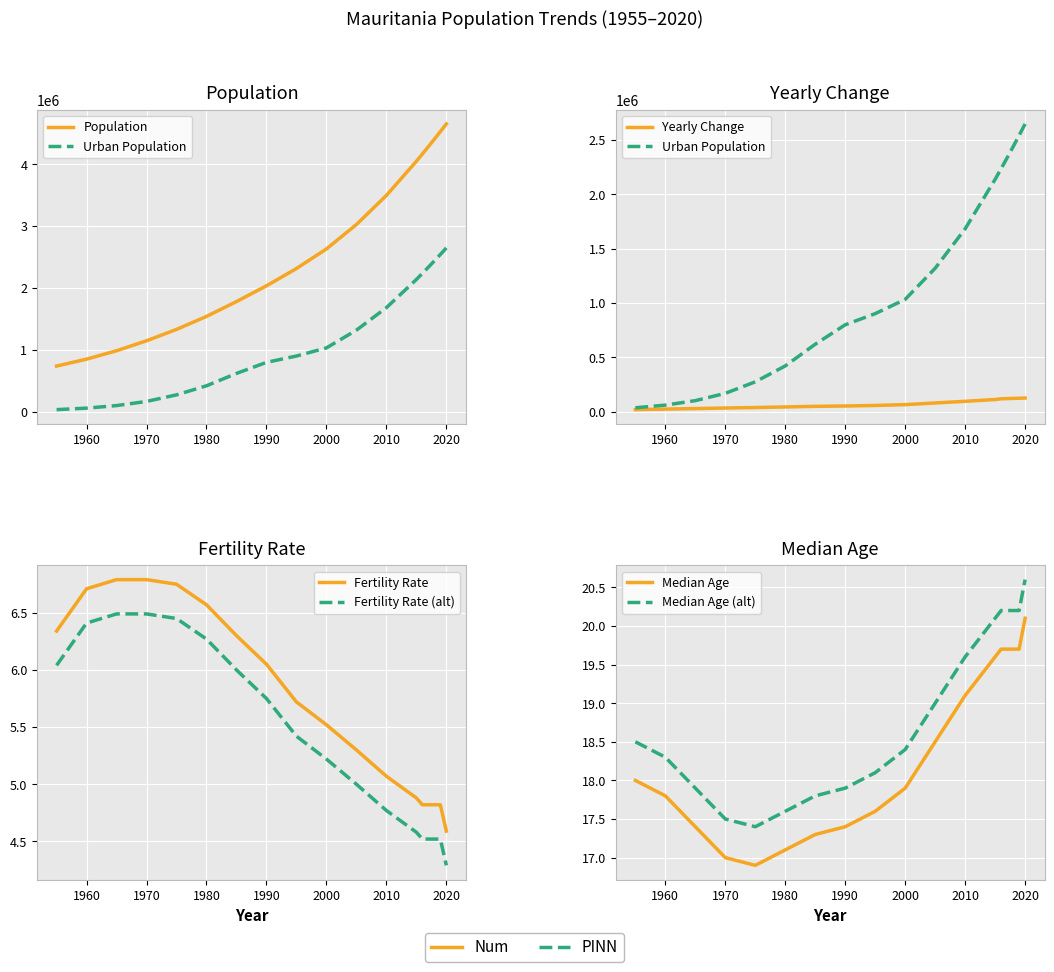

Reading left to right, extract all data points from this chart.

Population: 1955=738299.0	1960=850384.0	1965=985910.0	1970=1146780.0	1975=1330598.0	1980=1540640.0	1985=1780030.0	1990=2034346.0	1995=2313630.0	2000=2630219.0	2005=3024194.0	2010=3494195.0	2015=4046301.0	2016=4163533.0	2017=4282570.0	2018=4403313.0	2019=4525696.0	2020=4649658.0
Yearly Change: 1955=17373.0	1960=22417.0	1965=27105.0	1970=32174.0	1975=36764.0	1980=42008.0	1985=47878.0	1990=50863.0	1995=55857.0	2000=63318.0	2005=78795.0	2010=94000.0	2015=110421.0	2016=117232.0	2017=119037.0	2018=120743.0	2019=122383.0	2020=123962.0
Urban Population: 1955=34636.0	1960=59044.0	1965=100130.0	1970=167332.0	1975=273299.0	1980=419900.0	1985=619375.0	1990=798307.0	1995=900703.0	2000=1032034.0	2005=1318368.0	2010=1681621.0	2015=2136699.0	2016=2234912.0	2017=2334906.0	2018=2436744.0	2019=2540632.0	2020=2646714.0
Fertility Rate: 1955=6.3	1960=6.7	1965=6.8	1970=6.8	1975=6.8	1980=6.6	1985=6.3	1990=6.0	1995=5.7	2000=5.5	2005=5.3	2010=5.1	2015=4.9	2016=4.8	2017=4.8	2018=4.8	2019=4.8	2020=4.6
Median Age: 1955=18.0	1960=17.8	1965=17.4	1970=17.0	1975=16.9	1980=17.1	1985=17.3	1990=17.4	1995=17.6	2000=17.9	2005=18.5	2010=19.1	2015=19.6	2016=19.7	2017=19.7	2018=19.7	2019=19.7	2020=20.1